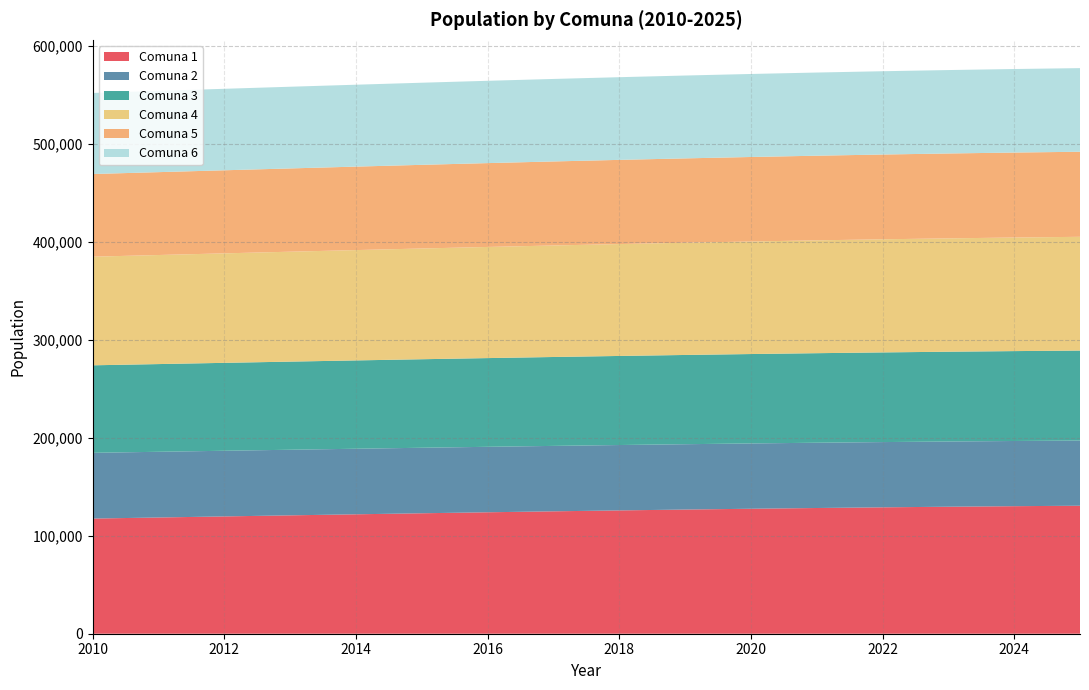

Reading right to left, transcribe all the data shown in this chart.

Comuna 1: 130742	130266	129720	129100	128410	127651	126828	125950	125021	124045	123030	121979	120907	119819	118720	117622
Comuna 2: 66567	66588	66613	66641	66672	66707	66744	66783	66825	66870	66915	66963	67011	67061	67110	67160
Comuna 3: 91907	91816	91710	91590	91457	91310	91151	90982	90802	90614	90417	90215	90008	89797	89585	89373
Comuna 4: 116190	116001	115782	115535	115260	114957	114629	114278	113908	113518	113113	112695	112267	111832	111394	110956
Comuna 5: 86888	86799	86697	86582	86453	86312	86159	85995	85822	85640	85451	85256	85056	84853	84648	84443
Comuna 6: 85410	85315	85205	85081	84942	84790	84626	84450	84263	84068	83865	83654	83440	83221	83001	82781